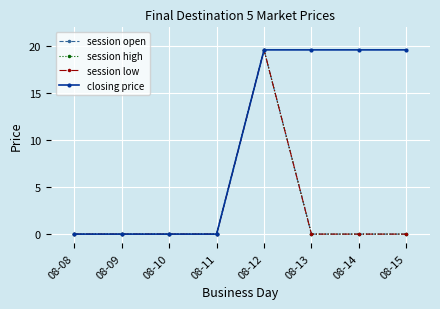

At which category does the chart reach its peak across all series?

08-12